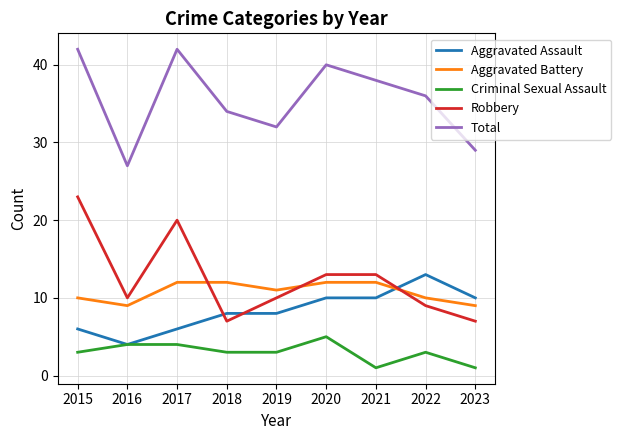

True or false: Aggravated Assault has a value of 9 at 2015.

False